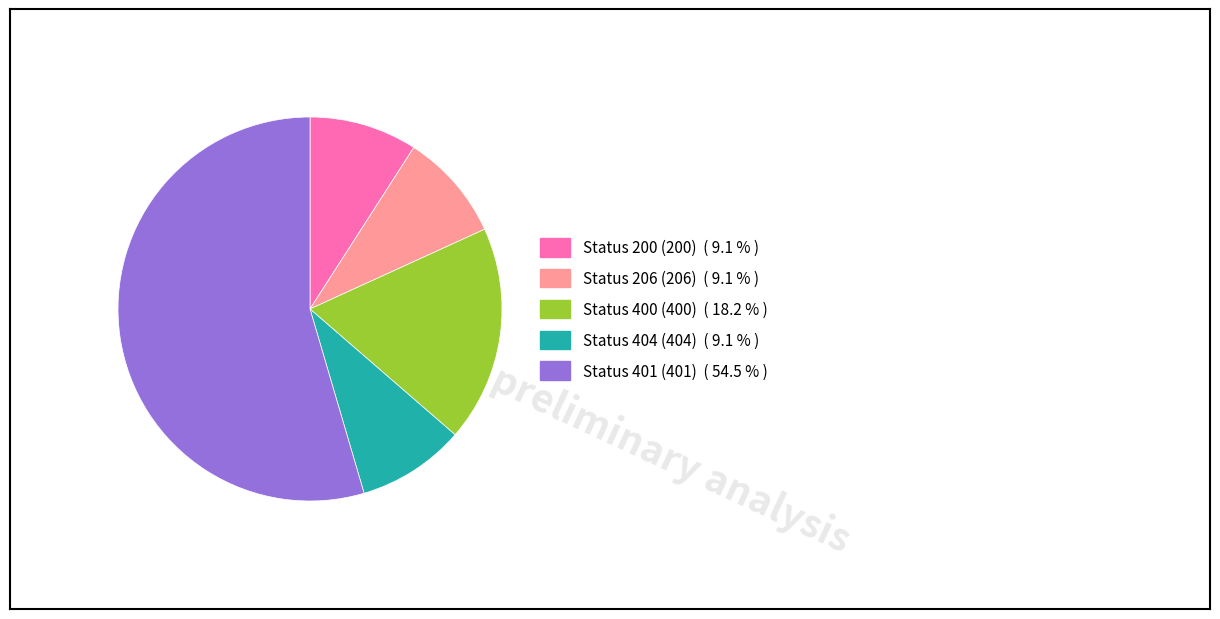

Is there any slice that represents more than half of the pie?

Yes